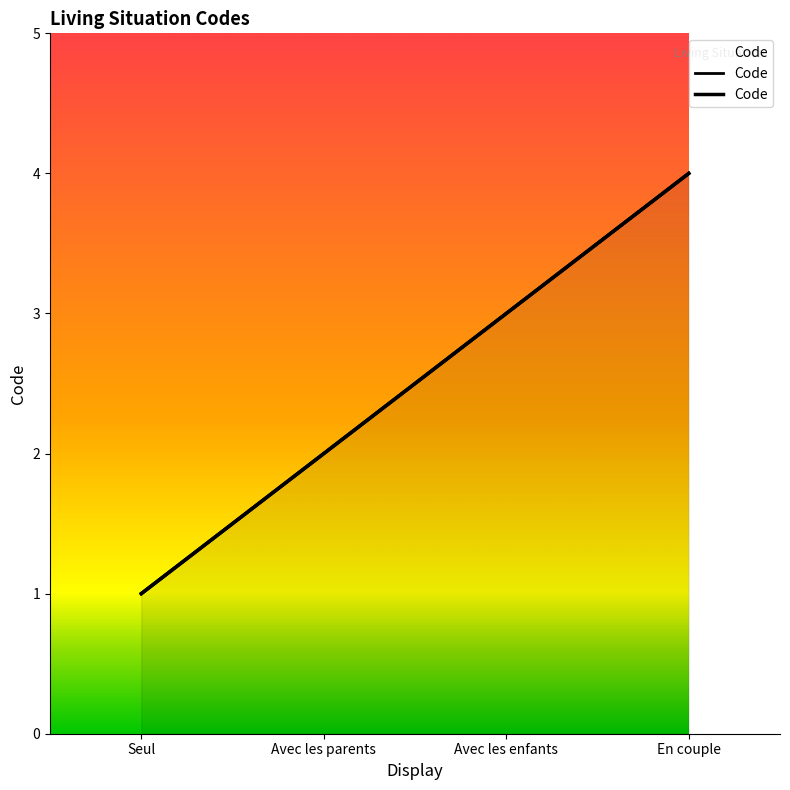

What is the greatest value displayed?

4